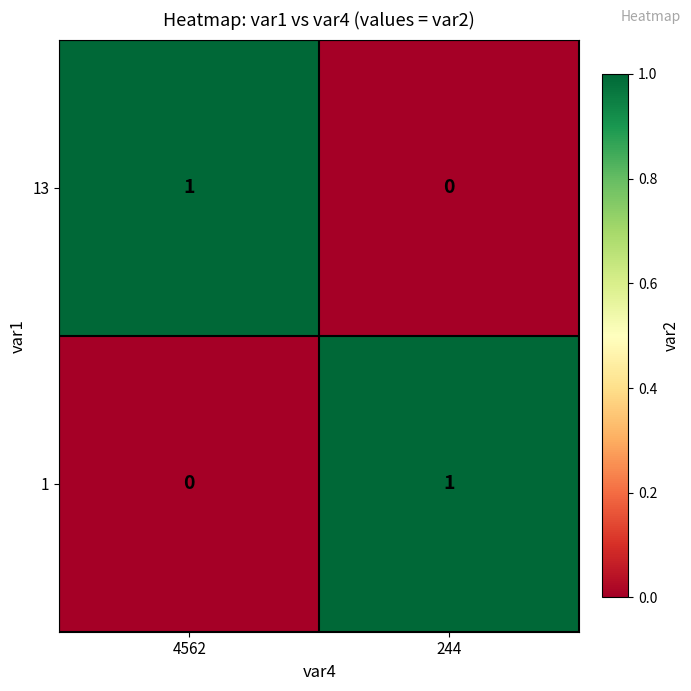

Rank the series at 244 from highest to lowest value.

1, 13